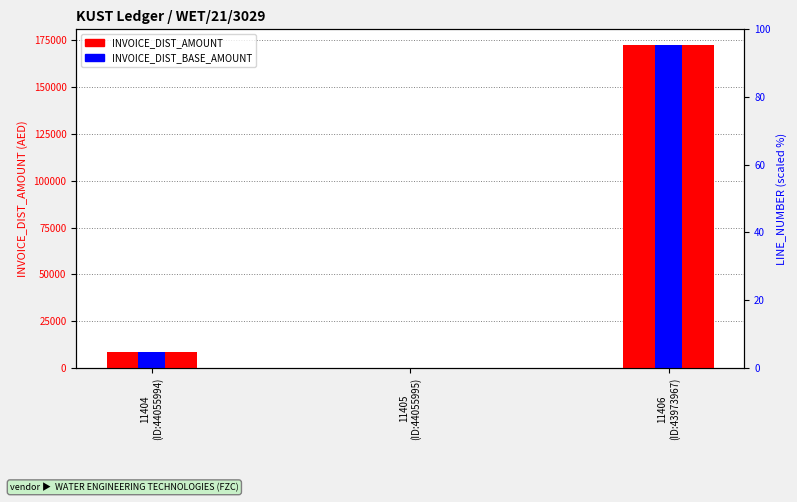

Is it true that INVOICE_DIST_AMOUNT equals 8613.5 at 11404
(ID:44055994)?

True